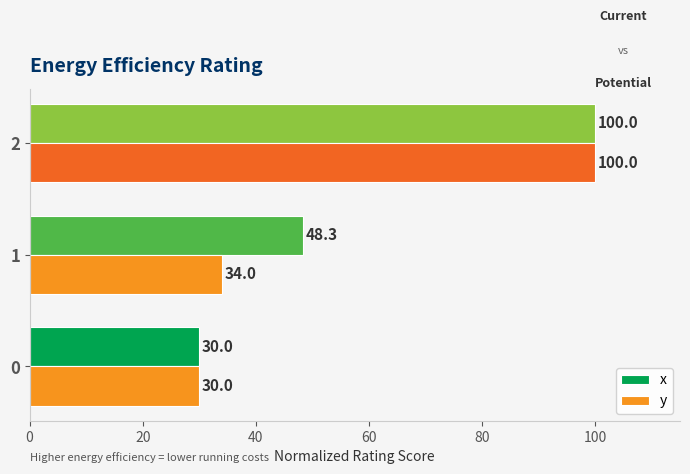

What value does the x series have at 1?

48.3